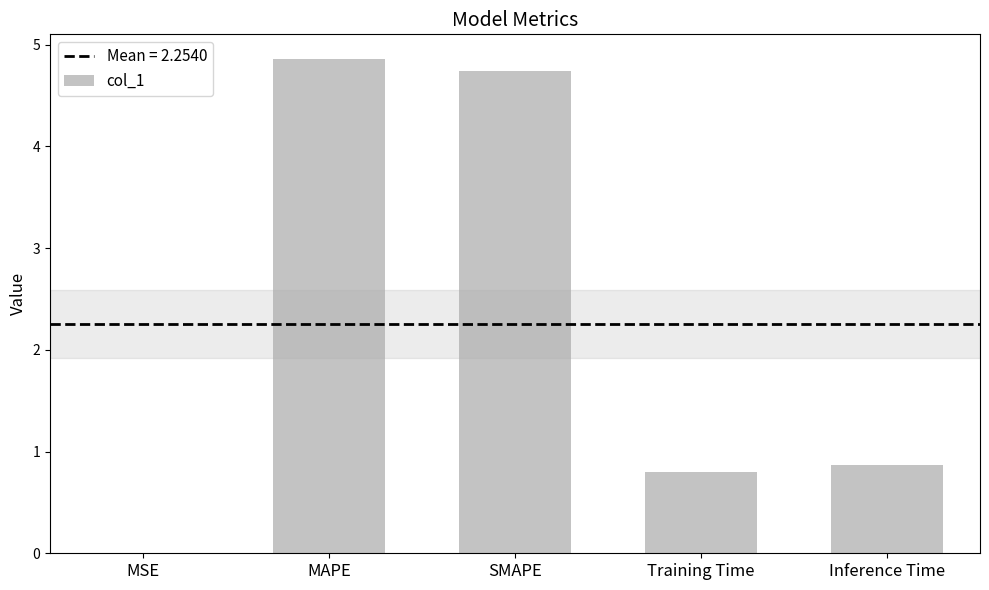

What is the greatest value displayed?

4.9